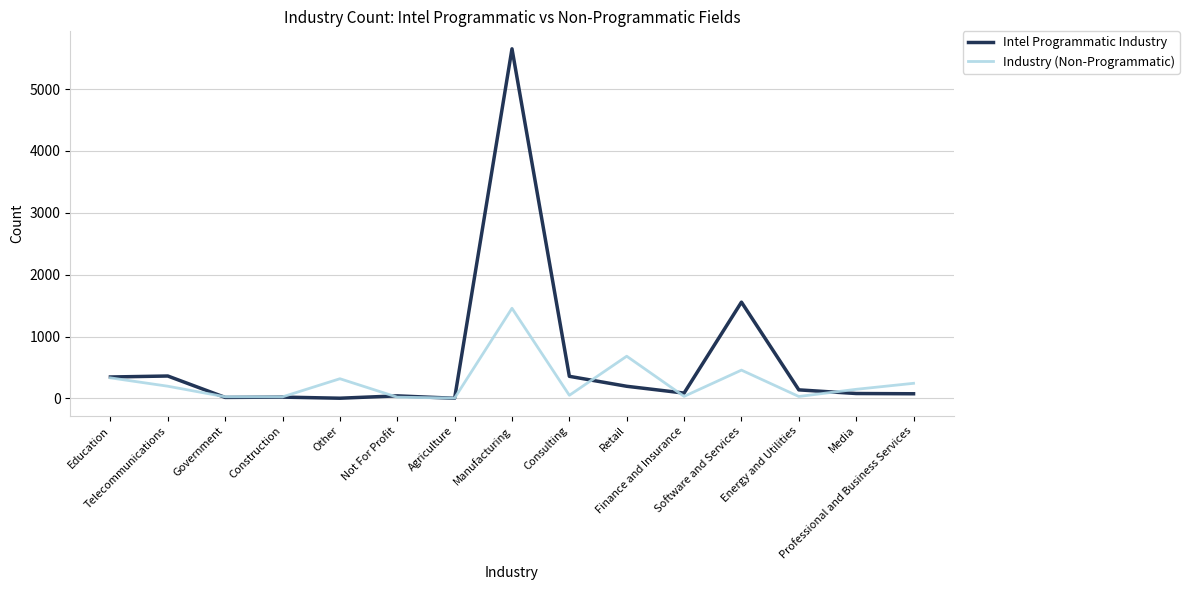

Which series changed the most between Other and Finance and Insurance?

Industry (Non-Programmatic)